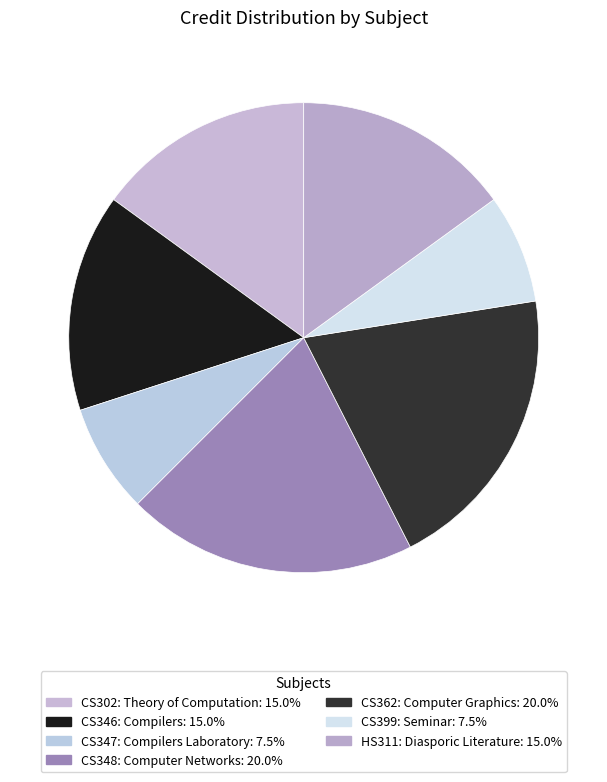

Count the number of slices in the pie.

7